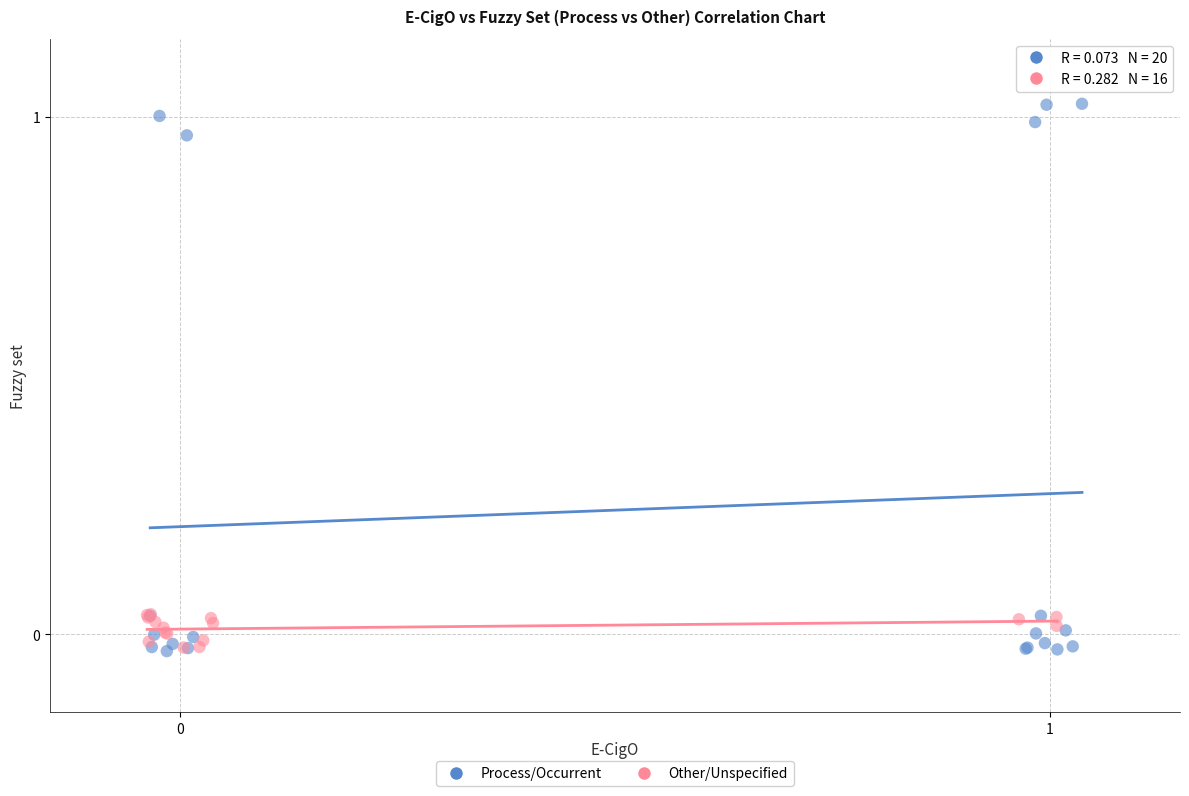

Which series has the widest spread of Y values?

Process/Occurrent